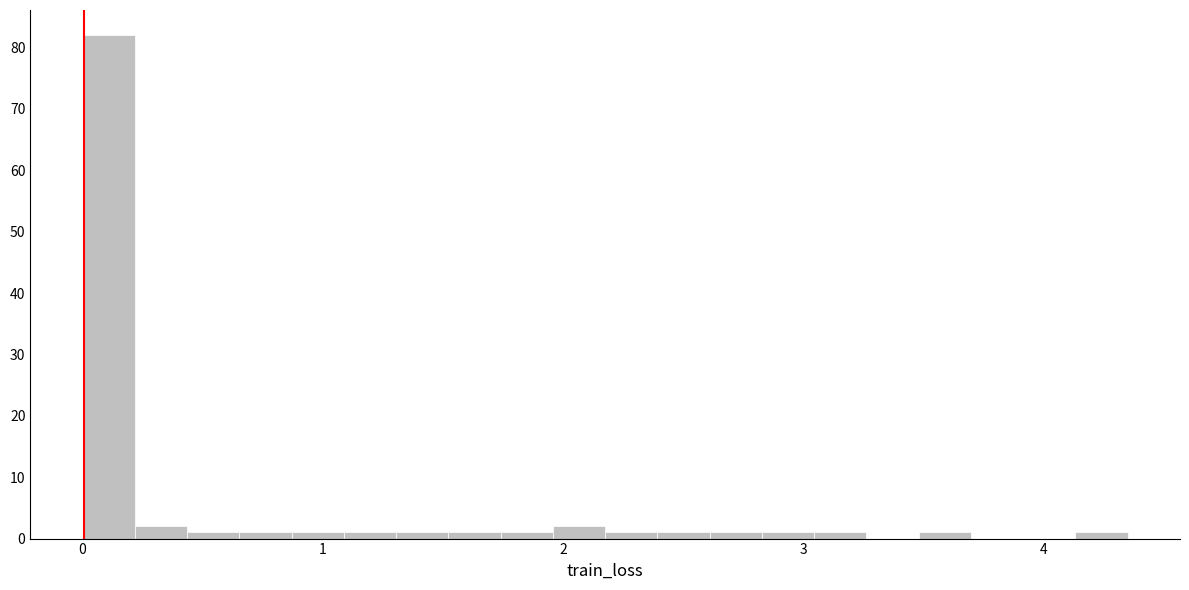

Around what value on the x-axis is the tallest bar? Give the approximate position of its centre, as read against the axis.

0.1